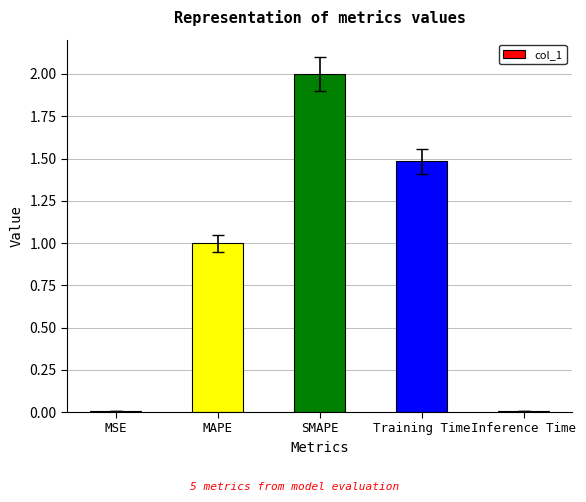

Between Training Time and MAPE, which is larger?

Training Time